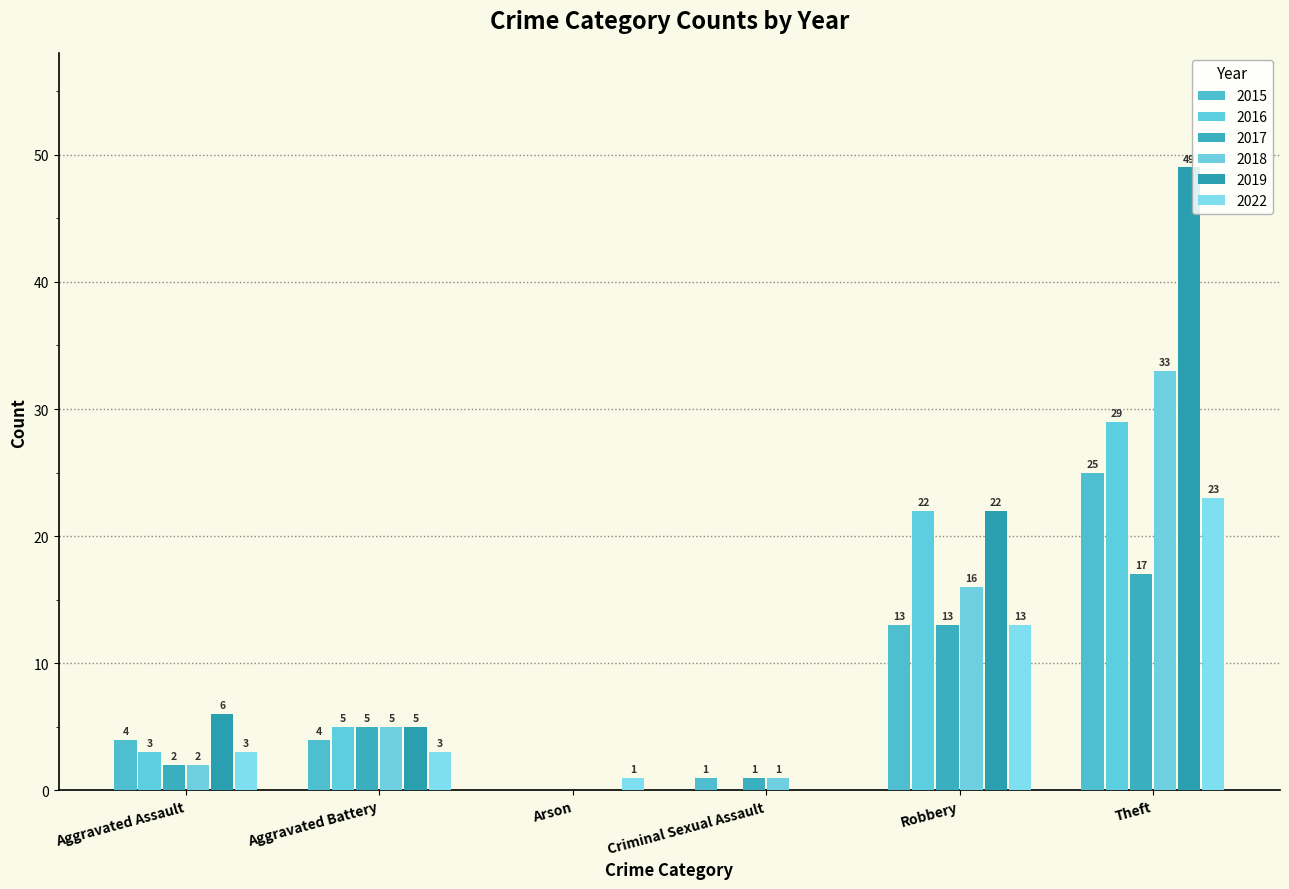

Is the value of 2022 at Arson greater than the value of 2017 at Robbery?

No